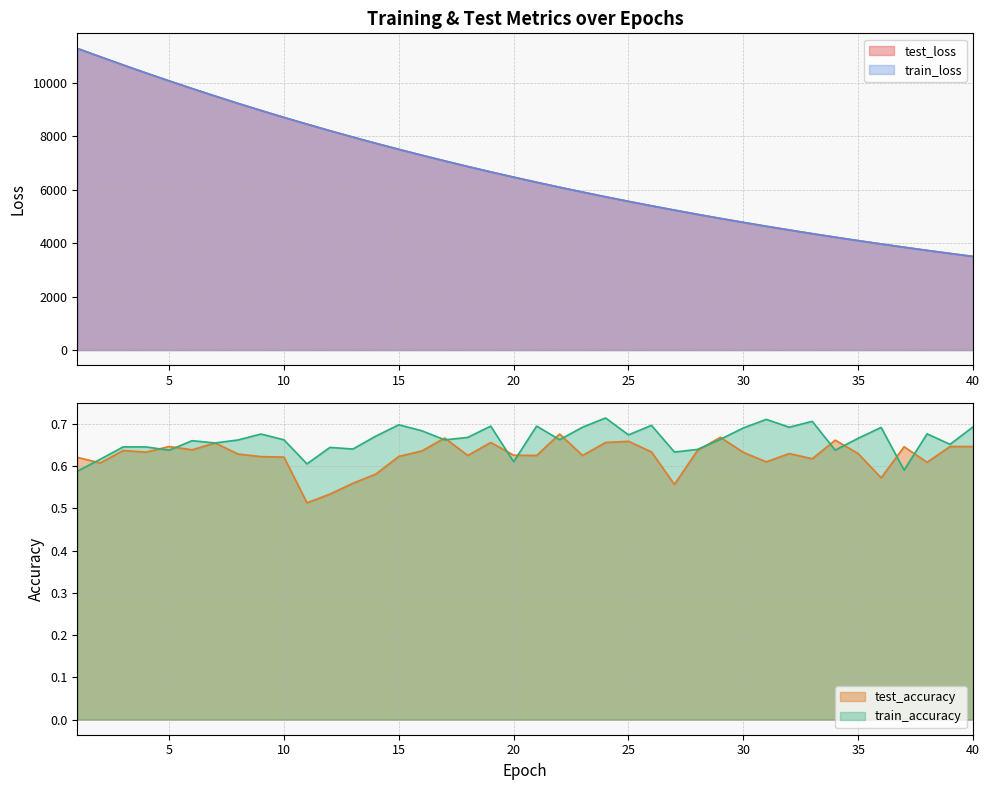

True or false: train_accuracy and test_accuracy cross at least once.

True